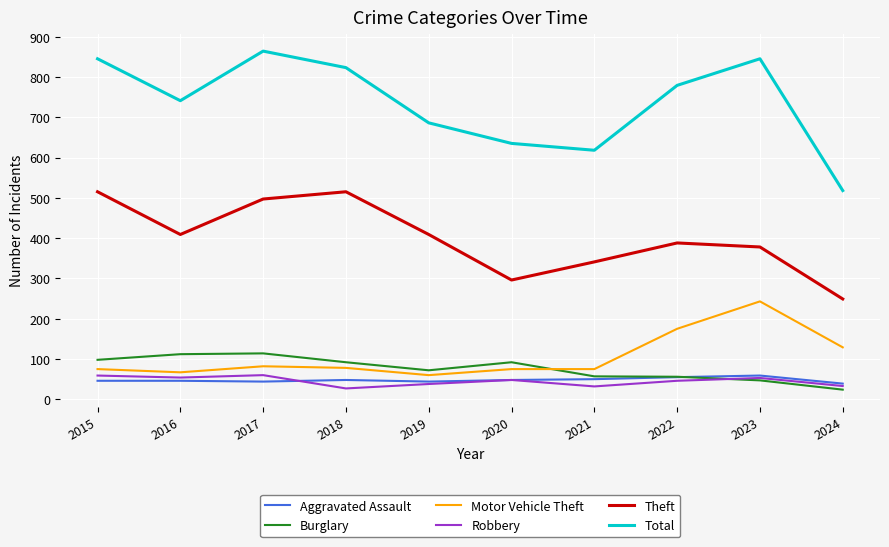

True or false: Total has a value of 1142 at 2020.

False